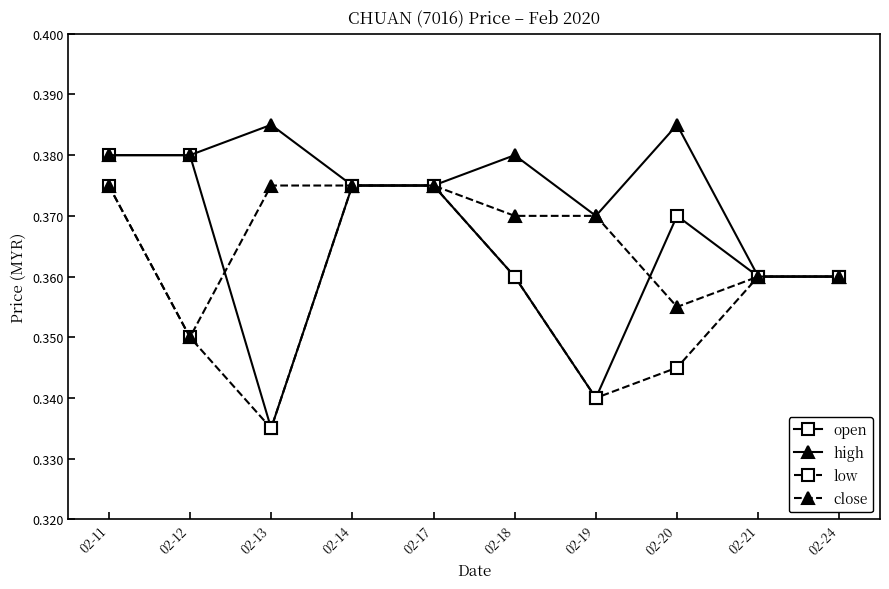

How many lines are shown in the chart?

4